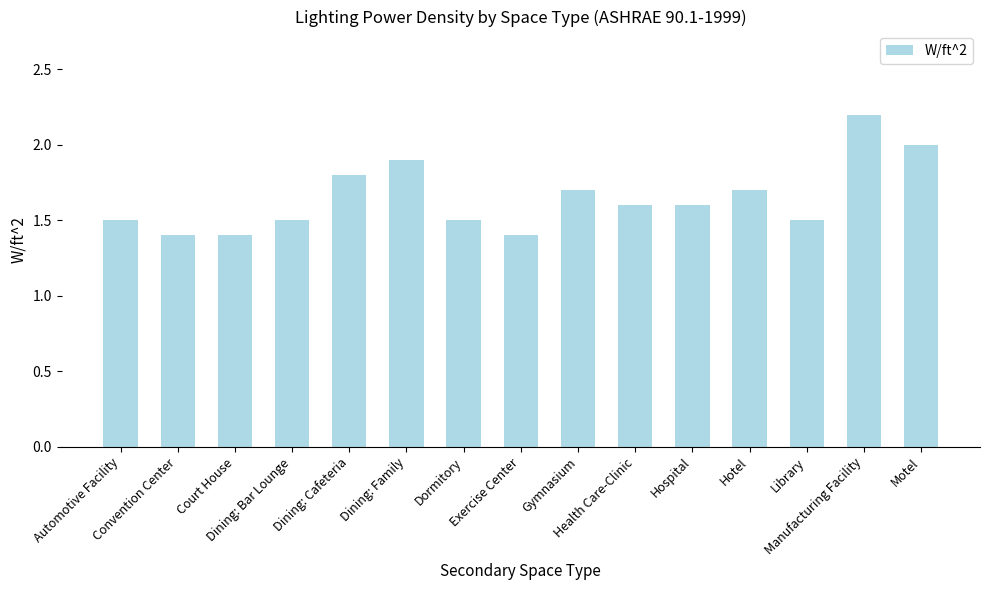

What is the difference between the second highest and second lowest values?

0.6